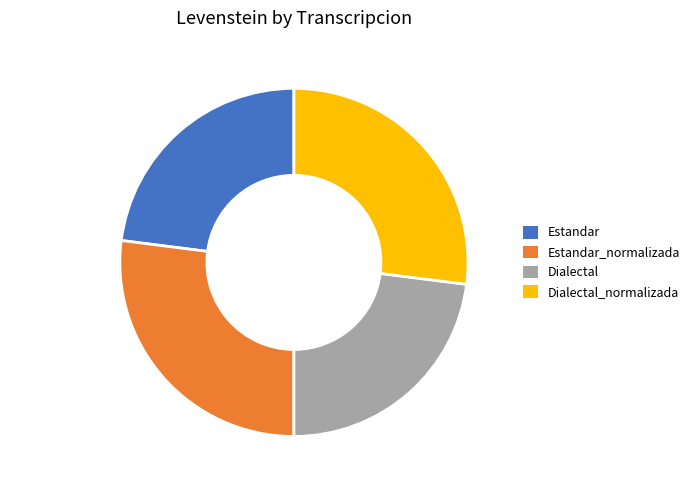

Between Dialectal_normalizada and Estandar, which is larger?

Dialectal_normalizada